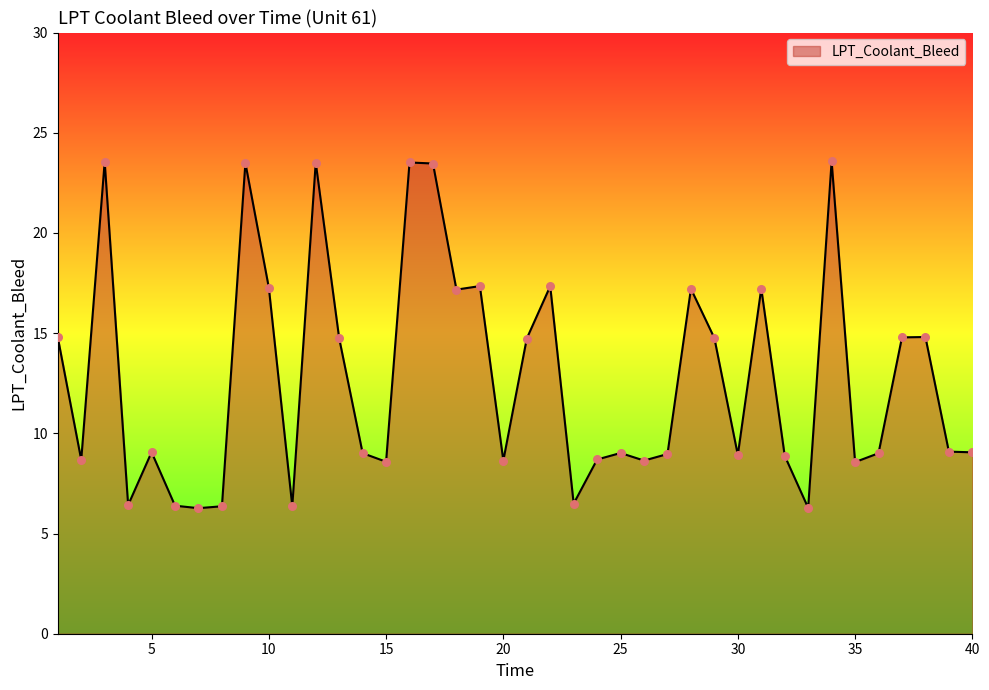

What is the minimum value shown in the chart?

6.3